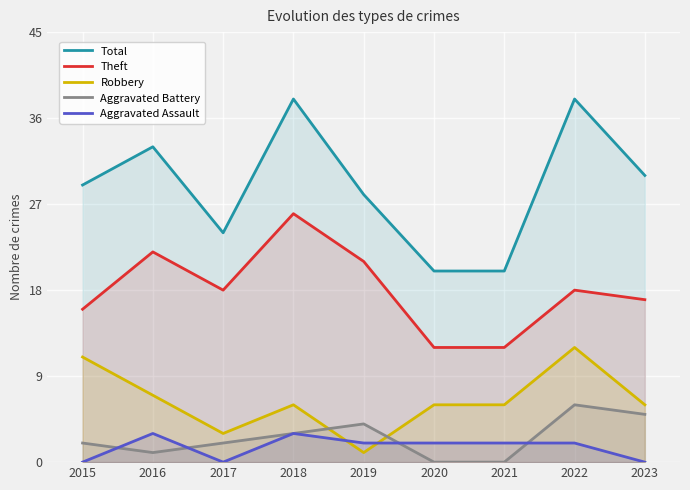

At which label is Aggravated Battery closest to 3?

2018